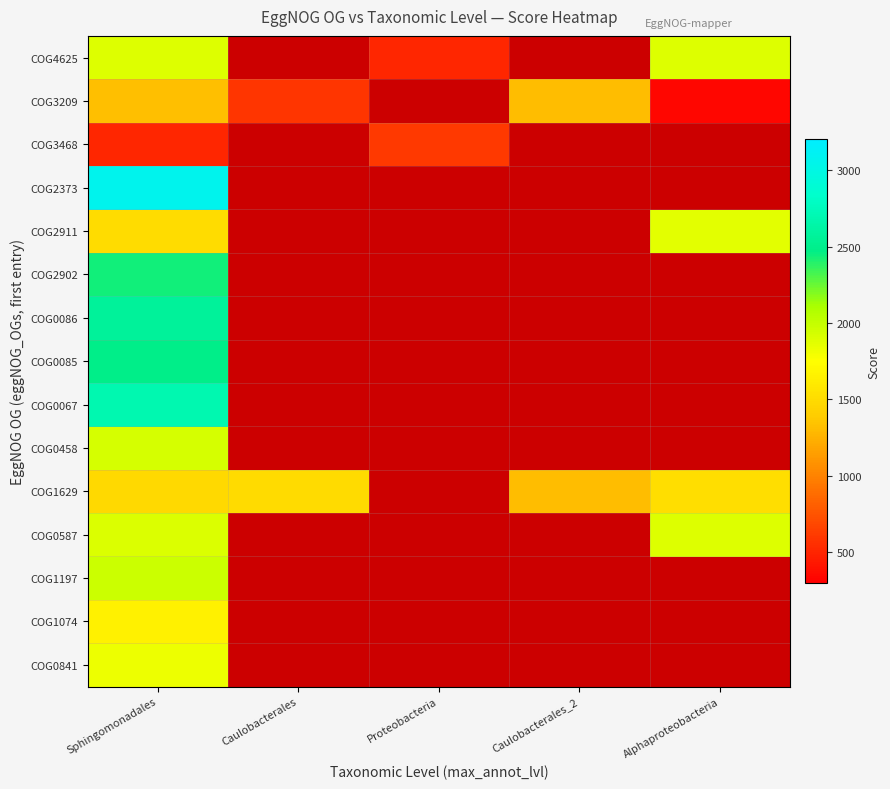

At Caulobacterales_2, list the series in order from smallest to largest.

COG4625, COG3209, COG3468, COG2373, COG2911, COG2902, COG0086, COG0085, COG0067, COG0458, COG1629, COG0587, COG1197, COG1074, COG0841